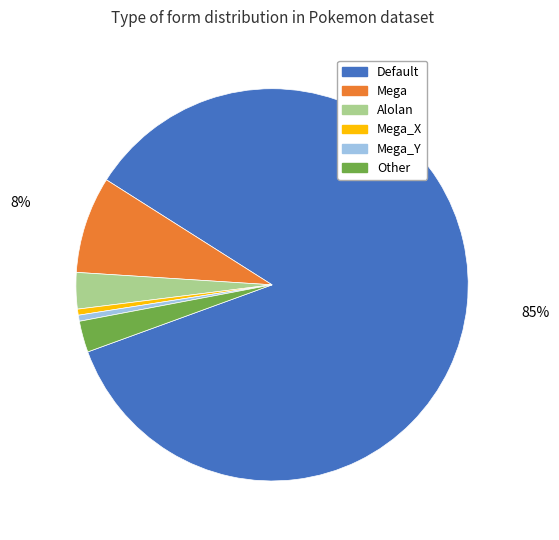

To the nearest percent, what is the average slice percentage?

17%